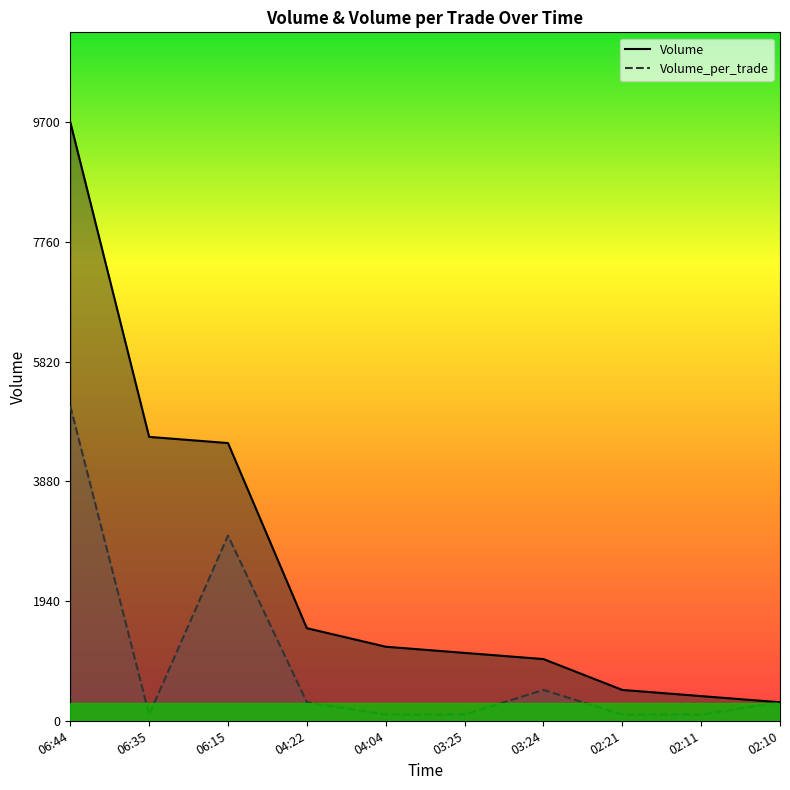

Where does the Volume series first go above 1200?

06:44